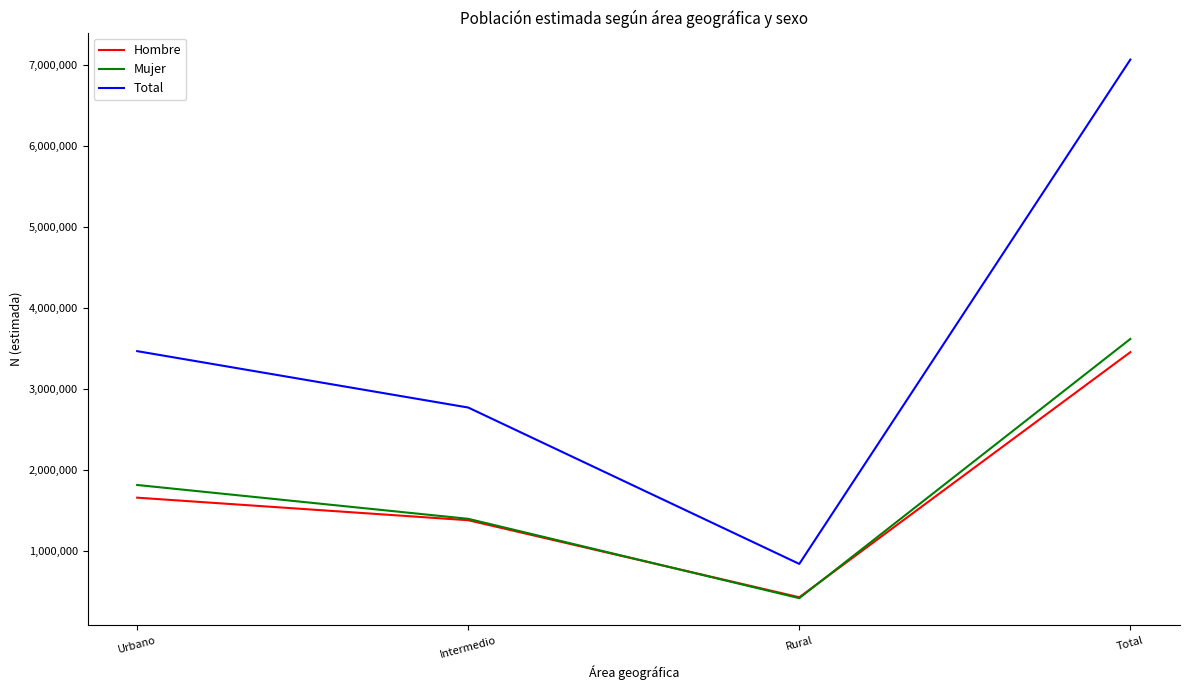

How many times do Mujer and Hombre cross each other?

2